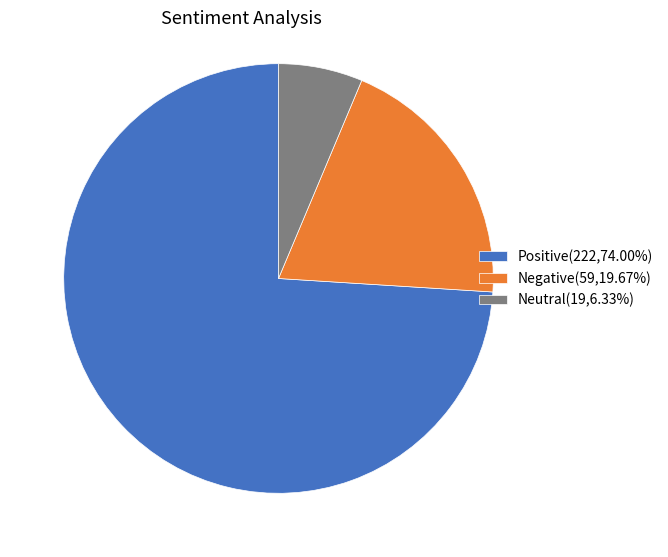

Combined, do Negative(59,19.67%) and Positive(222,74.00%) account for over 50%?

Yes